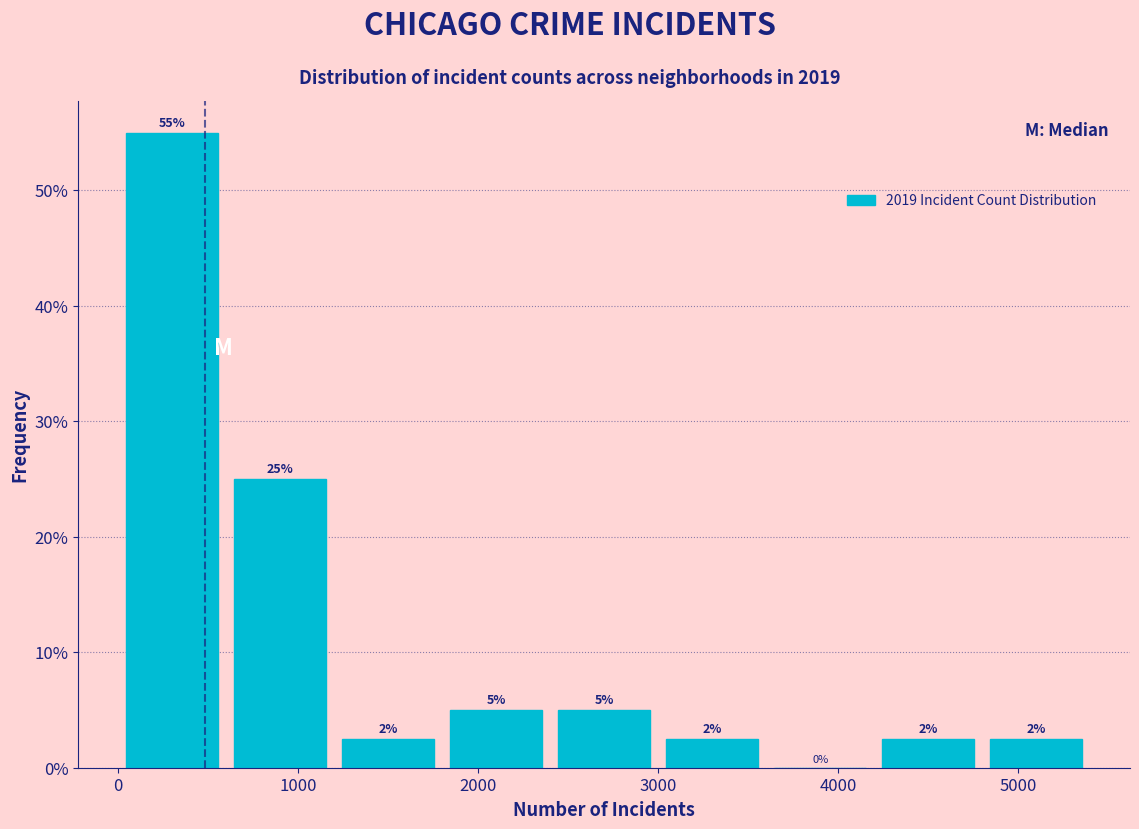

Over which range of the x-axis is the bar tallest?

0 to 600